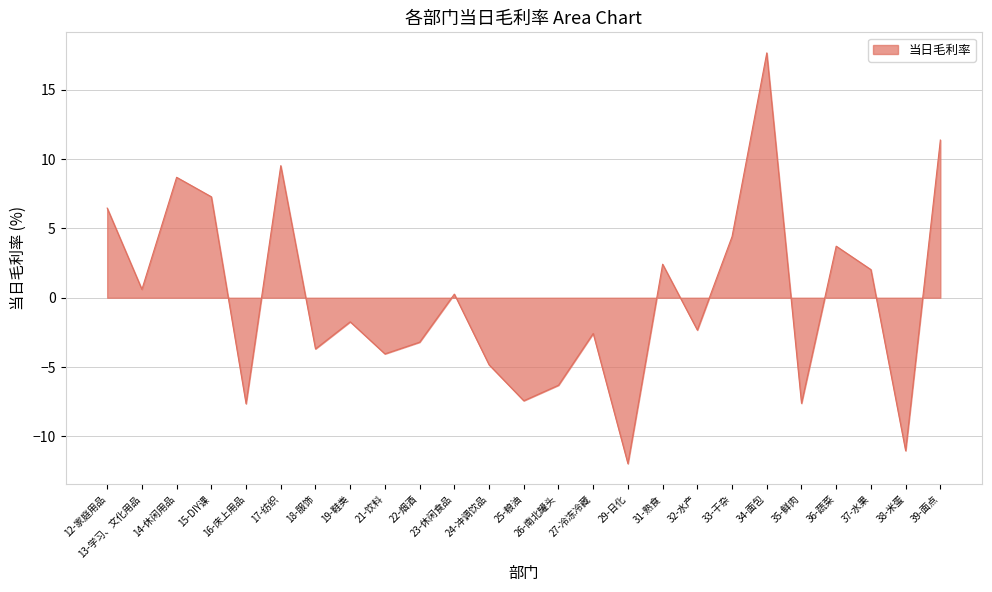

The chart shows a value of -3.0 at 24-冲调饮品. True or false?

False